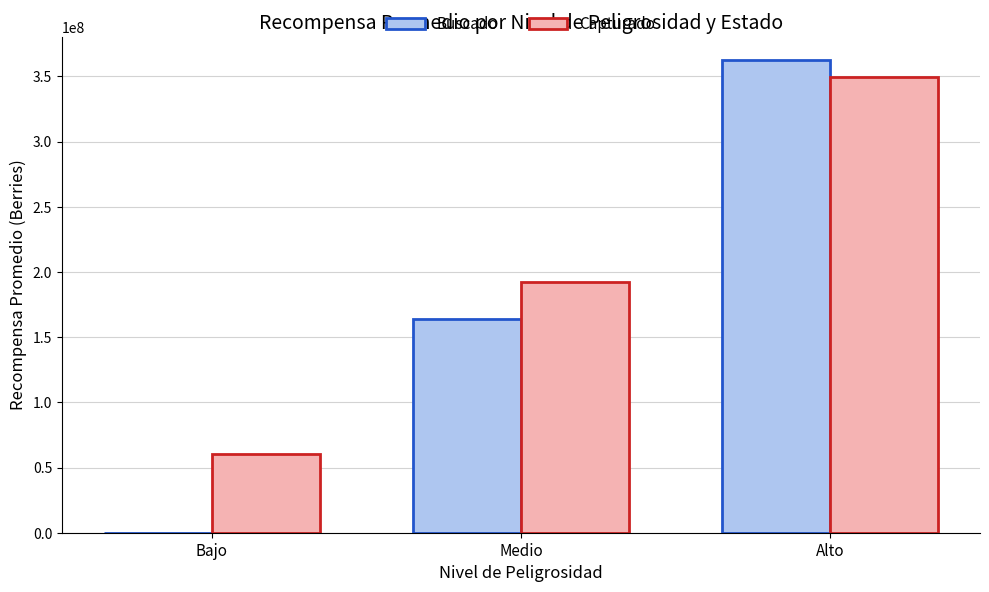

How many values in Buscado are above zero?

2